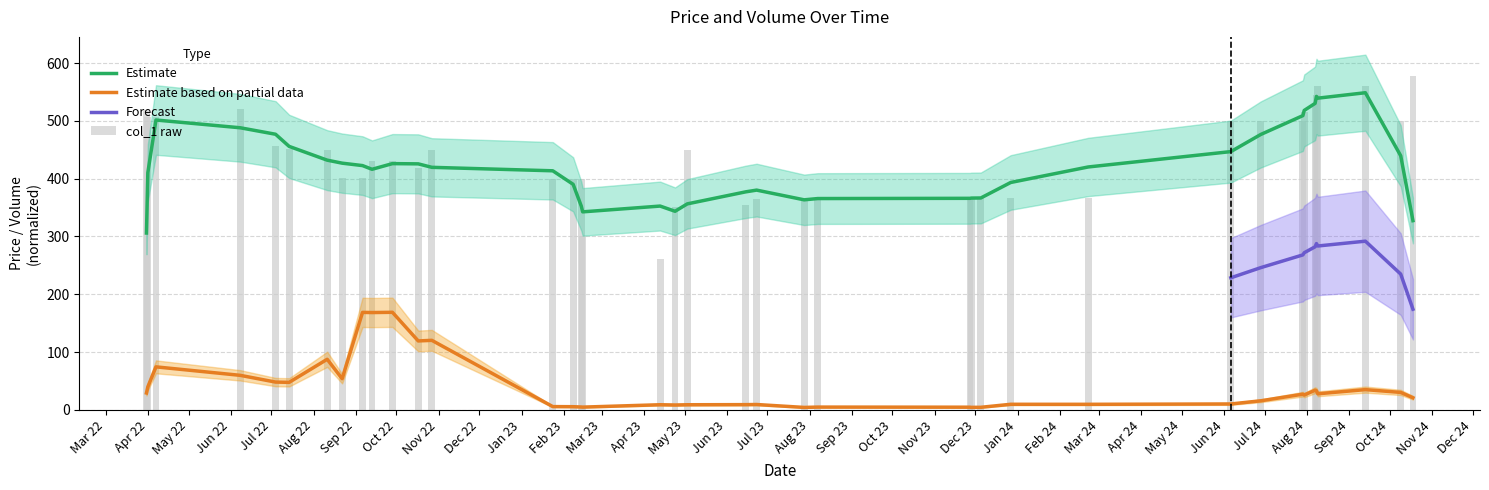

What is the minimum value for Estimate?

306.0